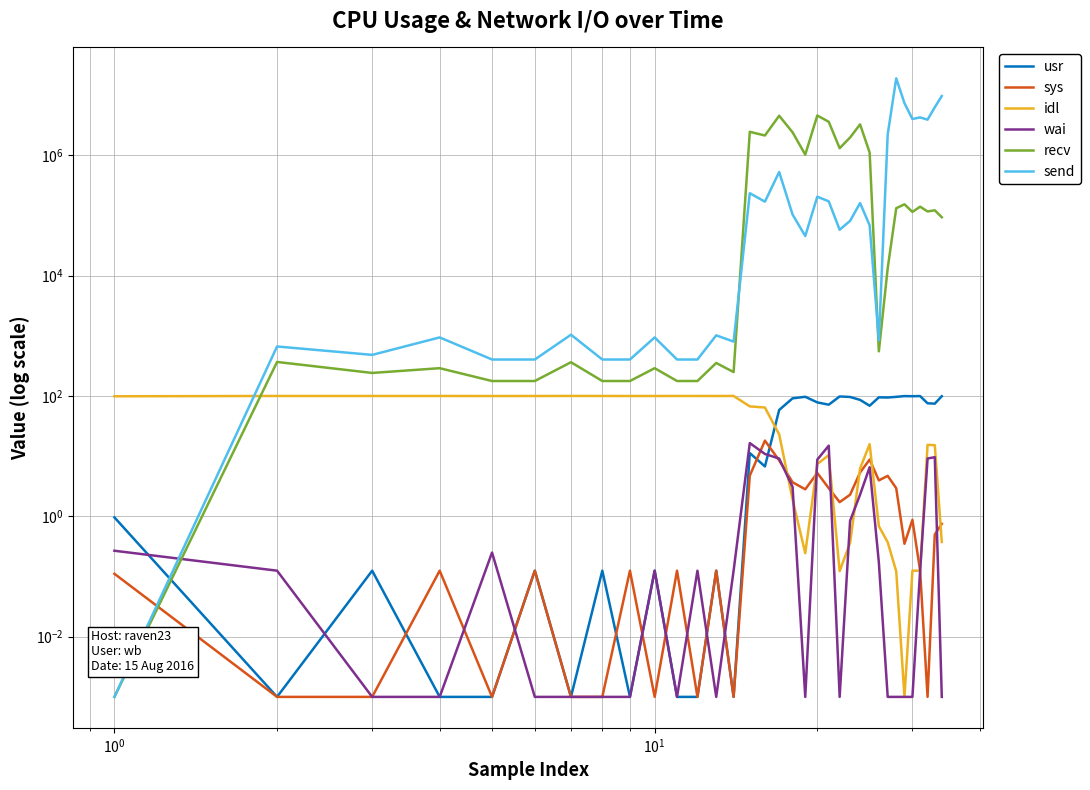

Does the chart display data point markers on the line(s)?

No